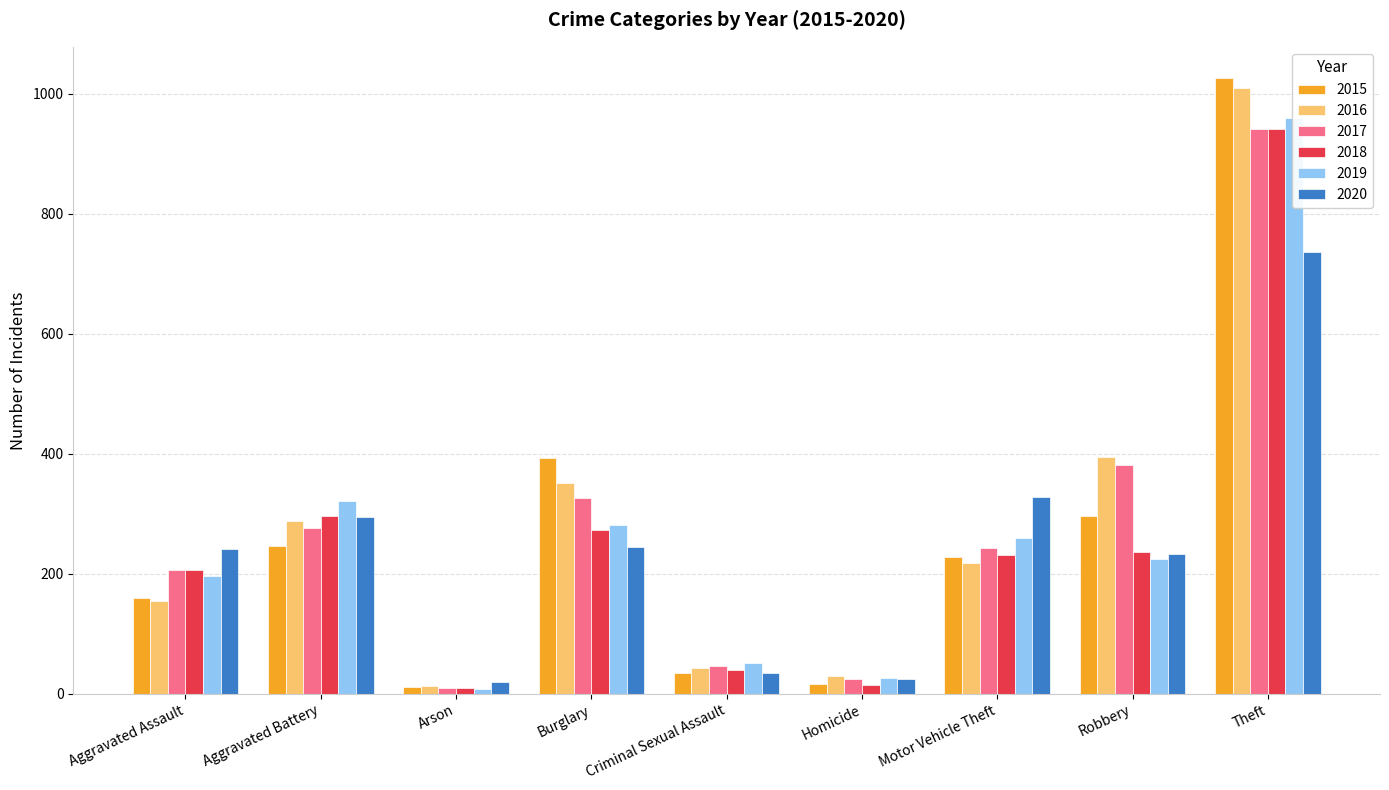

What is the sum of all 2018 values?

2250